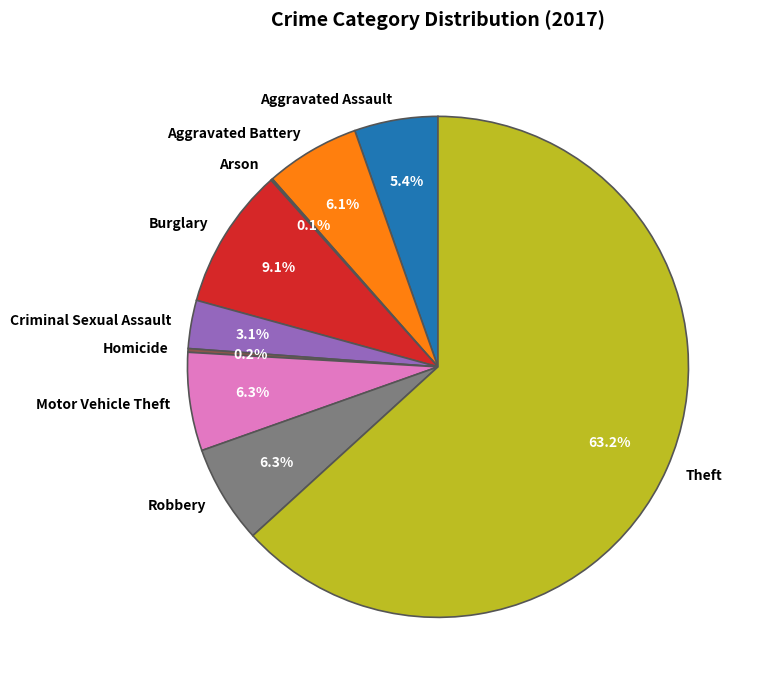

Which slice is the largest?

Theft